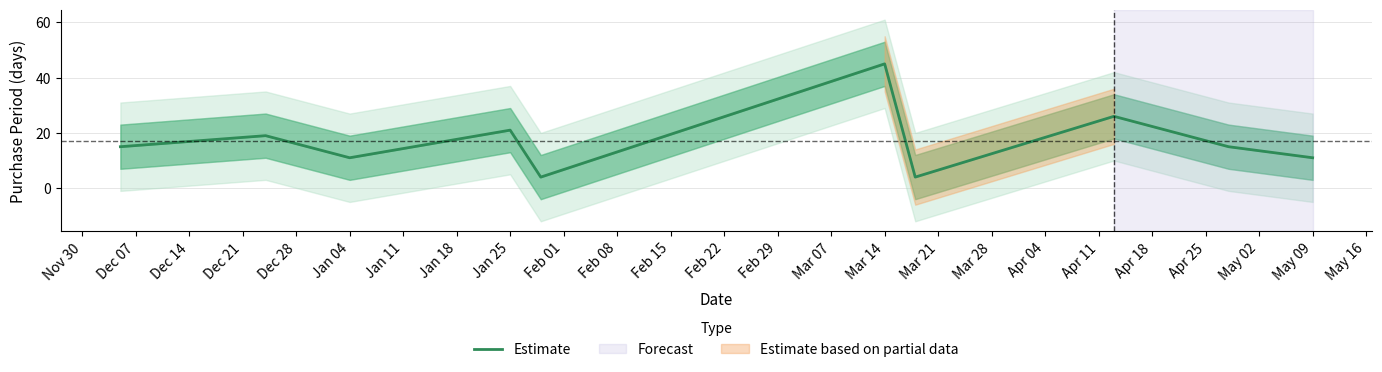

What is the value of the 5th point from the left?

4